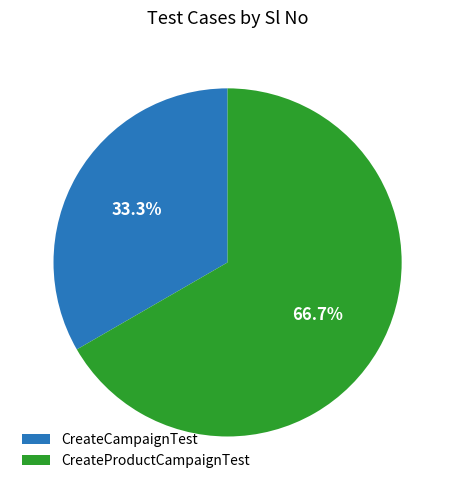

What percentage is the CreateProductCampaignTest slice, to the nearest percent?

67%